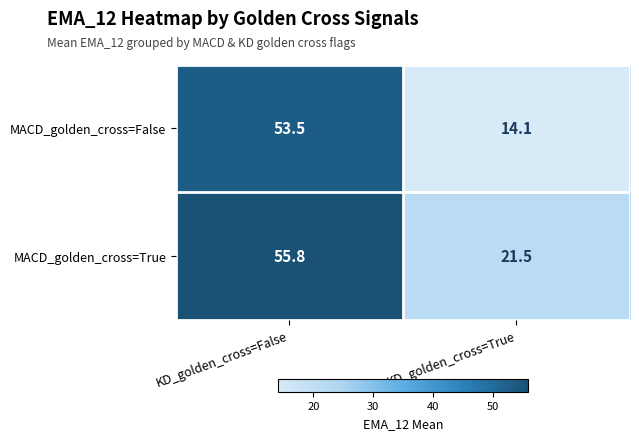

What is the sum of the MACD_golden_cross=True values at KD_golden_cross=False and KD_golden_cross=True?

77.3